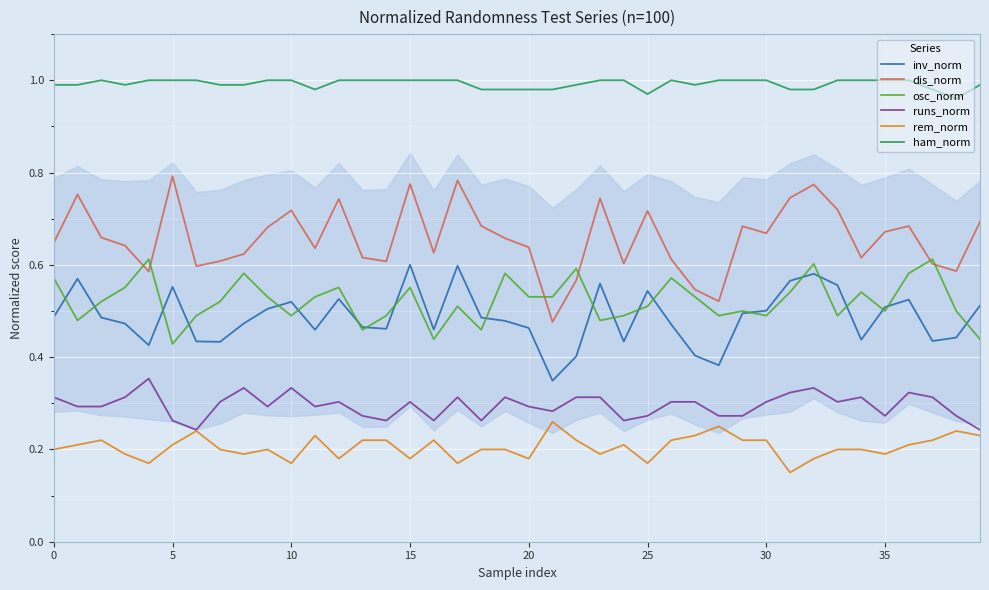

Which series has the largest total across all categories?

ham_norm